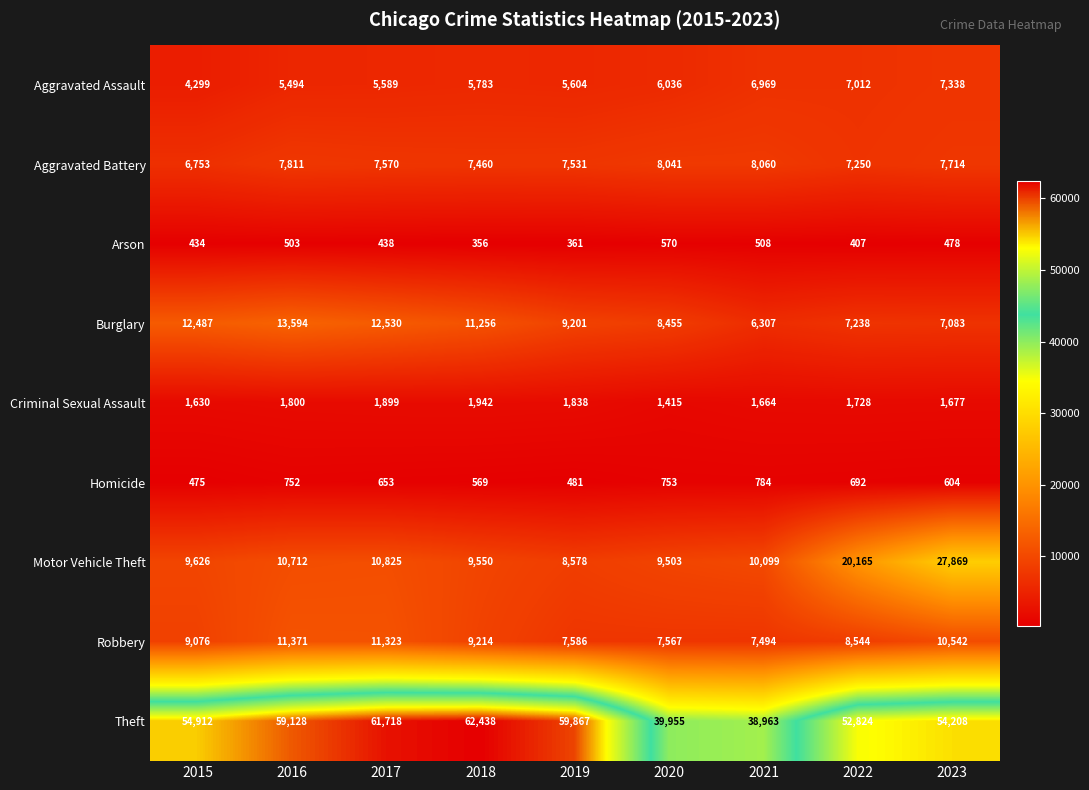

At how many categories does at least one series exceed 14033?

9